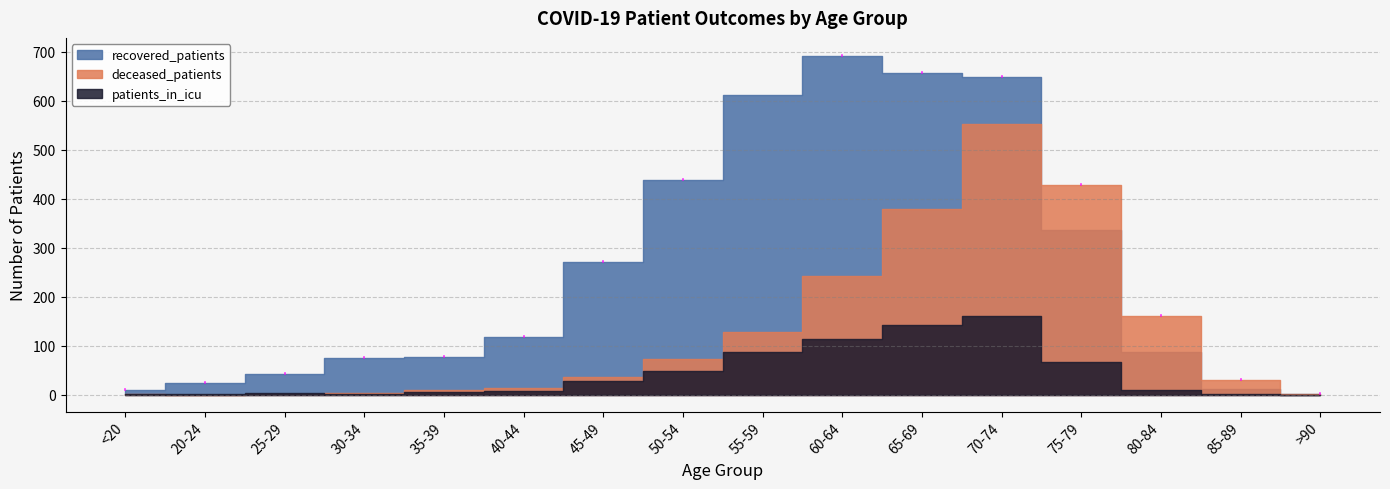

Reading left to right, transcribe all the data shown in this chart.

recovered_patients: <20=10	20-24=24	25-29=42	30-34=75	35-39=77	40-44=117	45-49=271	50-54=438	55-59=611	60-64=692	65-69=656	70-74=649	75-79=337	80-84=86	85-89=11	>90=2
deceased_patients: <20=1	20-24=0	25-29=2	30-34=3	35-39=9	40-44=13	45-49=35	50-54=73	55-59=128	60-64=243	65-69=379	70-74=552	75-79=428	80-84=160	85-89=29	>90=2
patients_in_icu: <20=2	20-24=1	25-29=3	30-34=2	35-39=6	40-44=8	45-49=28	50-54=48	55-59=86	60-64=113	65-69=143	70-74=160	75-79=66	80-84=10	85-89=1	>90=0